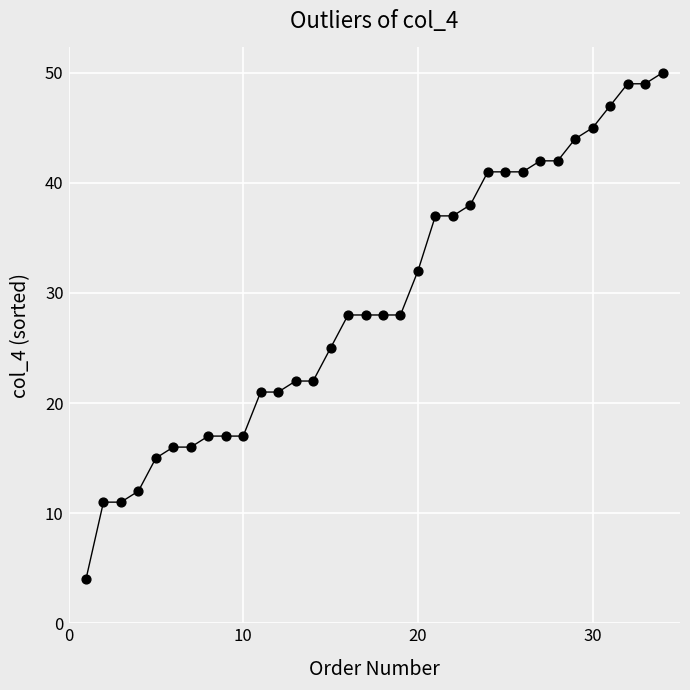

What is the difference between the maximum and minimum values?

46